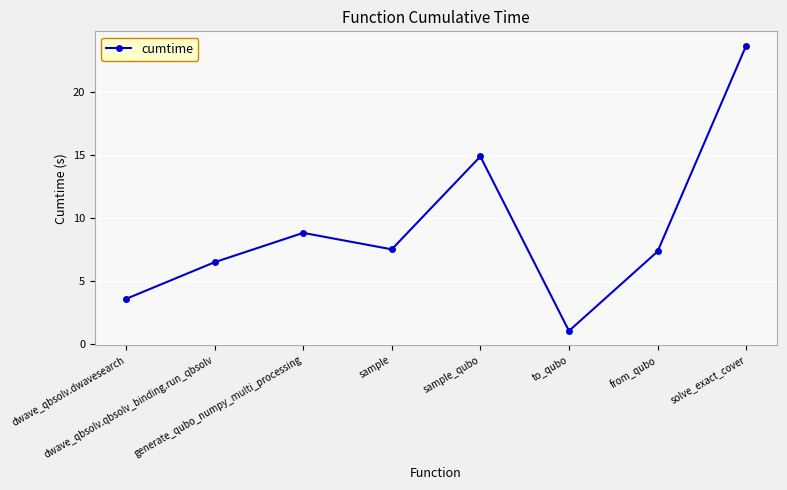

Reading right to left, what are all the values shown in this chart?

solve_exact_cover=23.7	from_qubo=7.3	to_qubo=1.0	sample_qubo=14.9	sample=7.5	generate_qubo_numpy_multi_processing=8.8	dwave_qbsolv.qbsolv_binding.run_qbsolv=6.5	dwave_qbsolv.dwavesearch=3.6